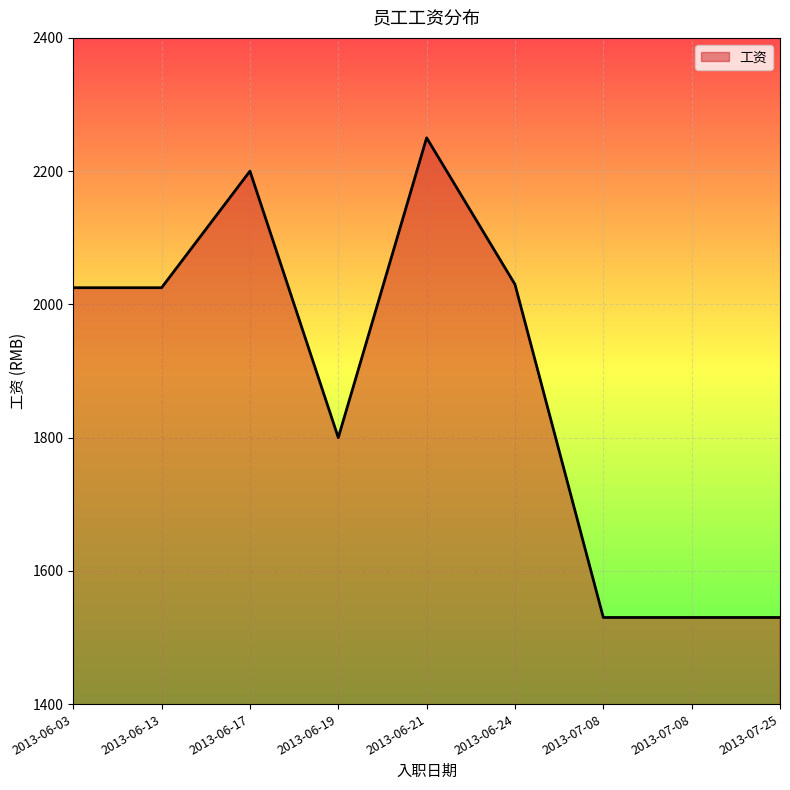

What is the difference between the values at 2013-06-24 and 2013-06-21?

220